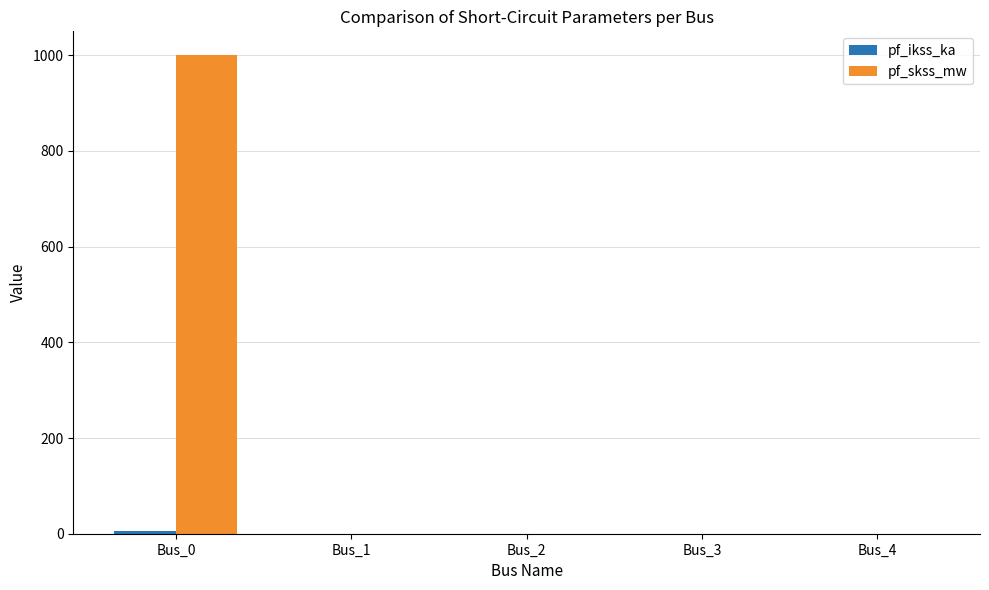

How many series are shown in this chart?

2